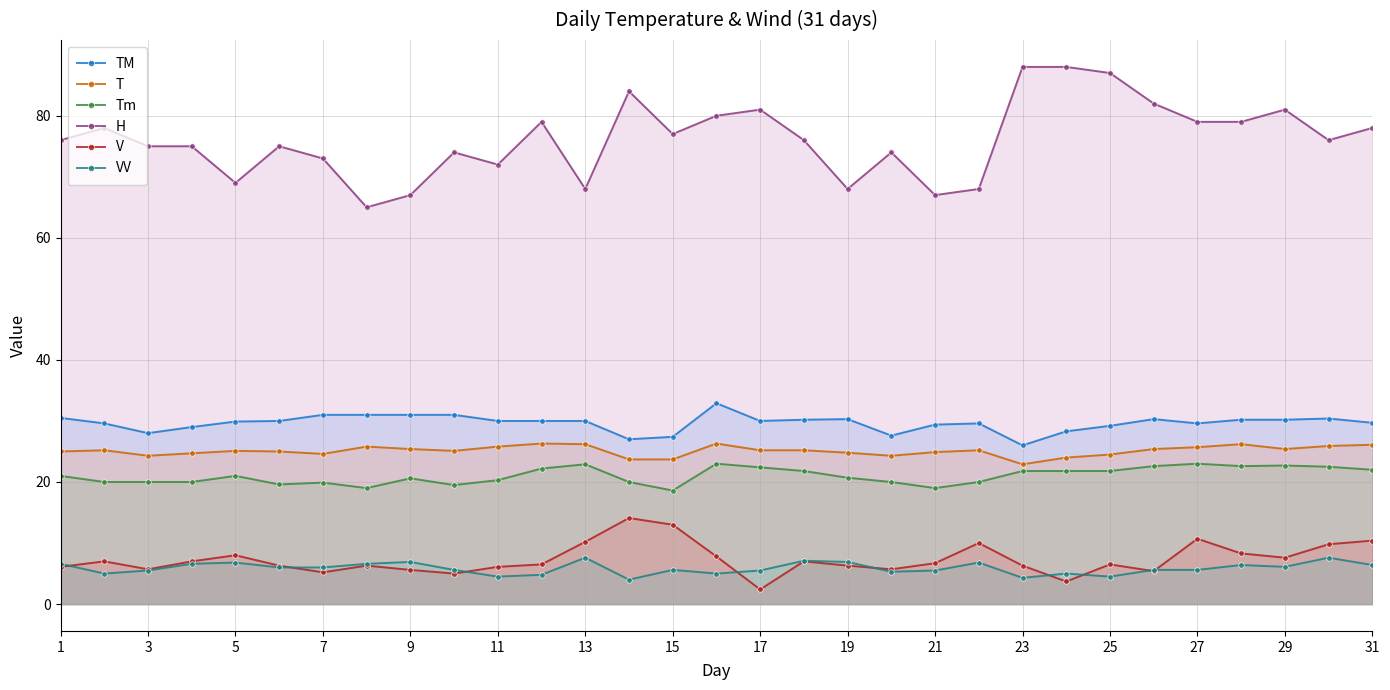

What is the sum of the TM values at 23 and 29?

56.2